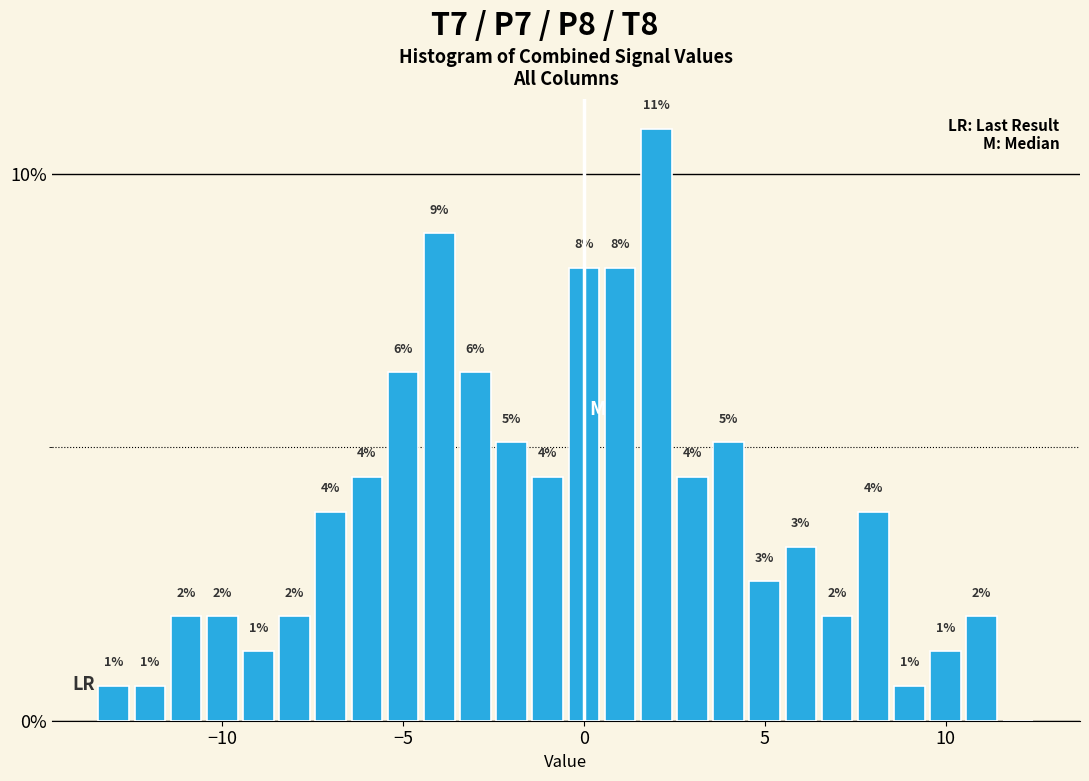

Read against the x-axis, roughly where is the centre of the tallest bar?

2.0